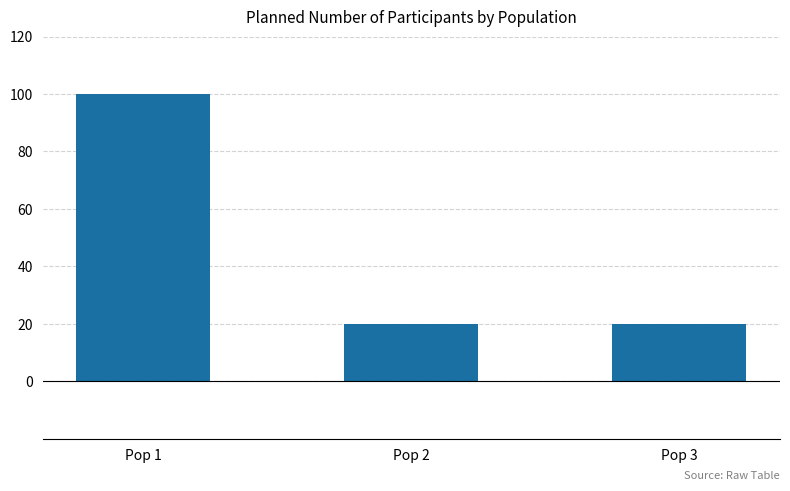

Are the bars horizontal?

No